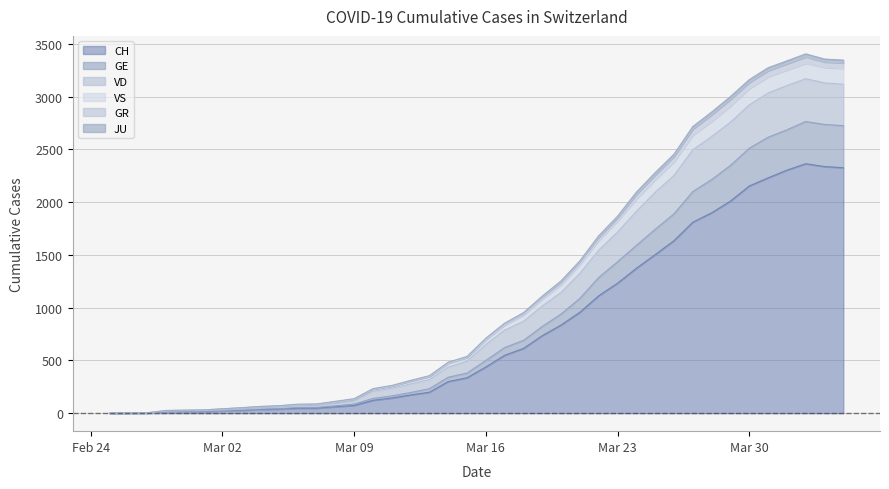

Where is JU nearest to the value 1688?

2020-03-22